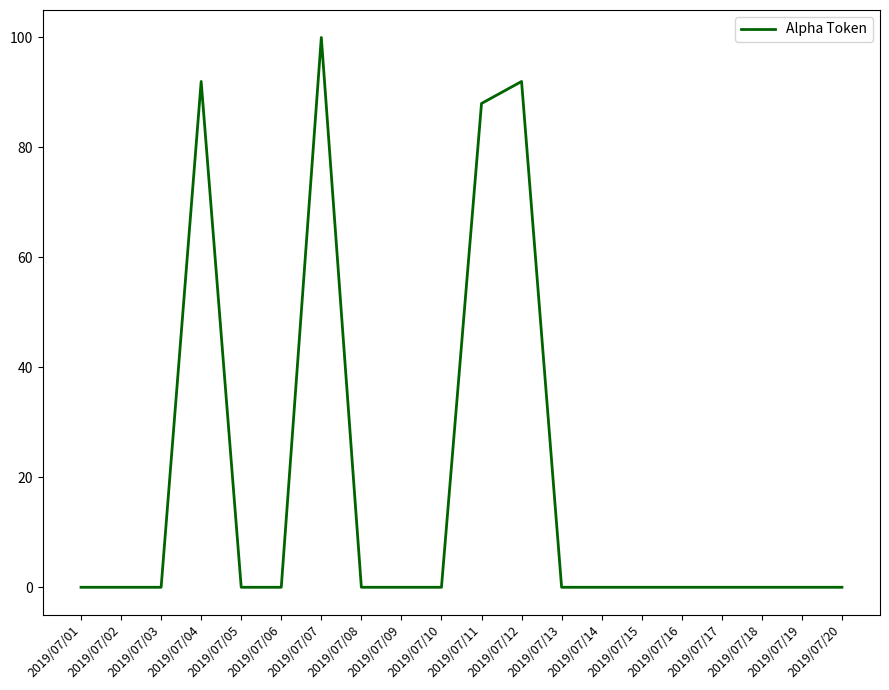

What is the difference between the values at 2019/07/04 and 2019/07/10?

92